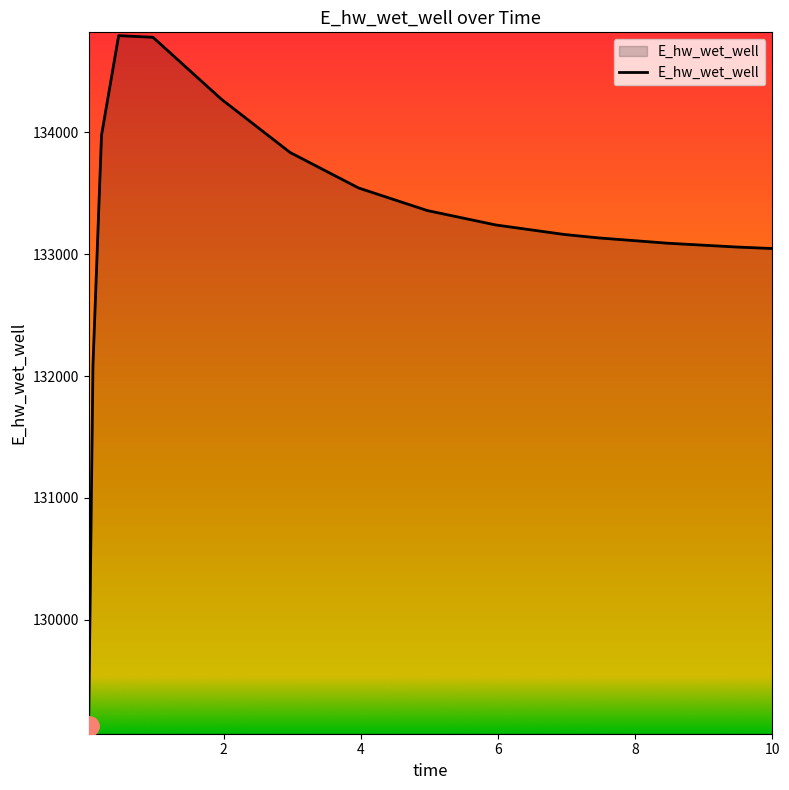

What is the maximum value shown in the chart?

134791.3